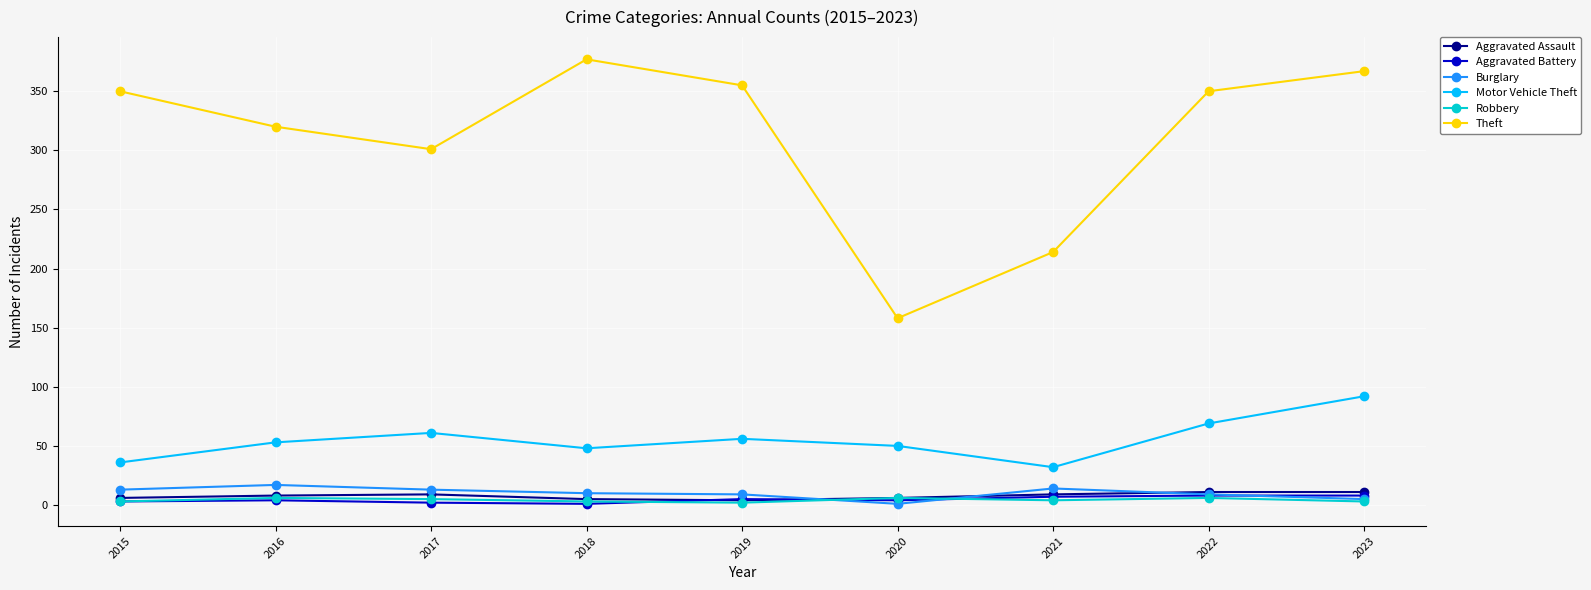

At which category does the chart reach its peak across all series?

2018